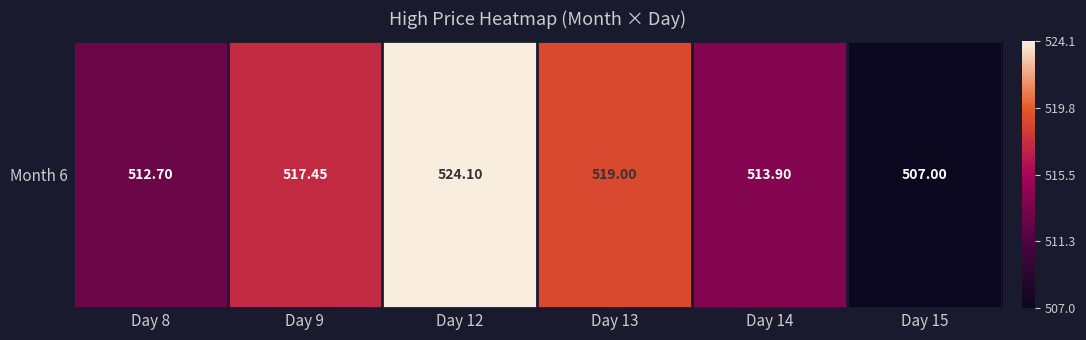

Is it true that the value at Day 9 is 0.3?

False